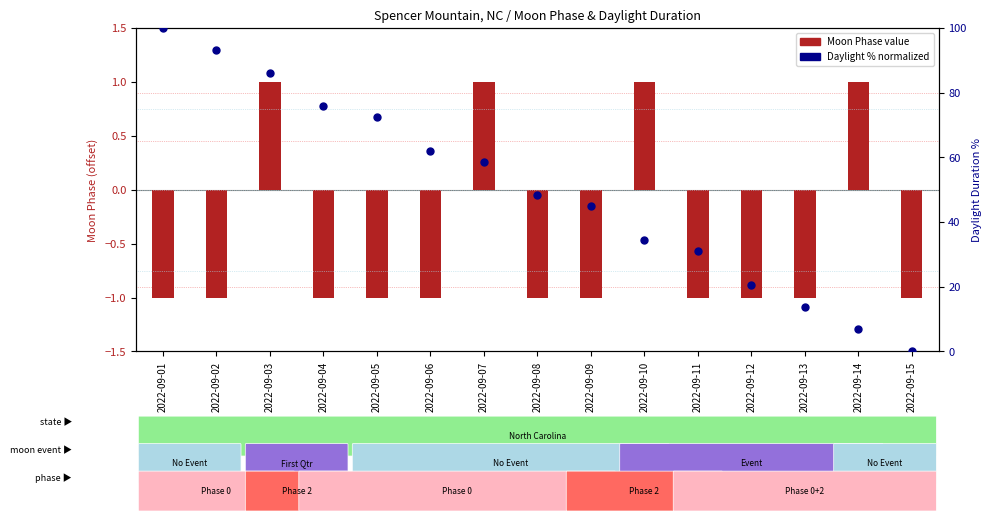

Which series has the largest Y range (max minus min)?

Daylight % (normalized)